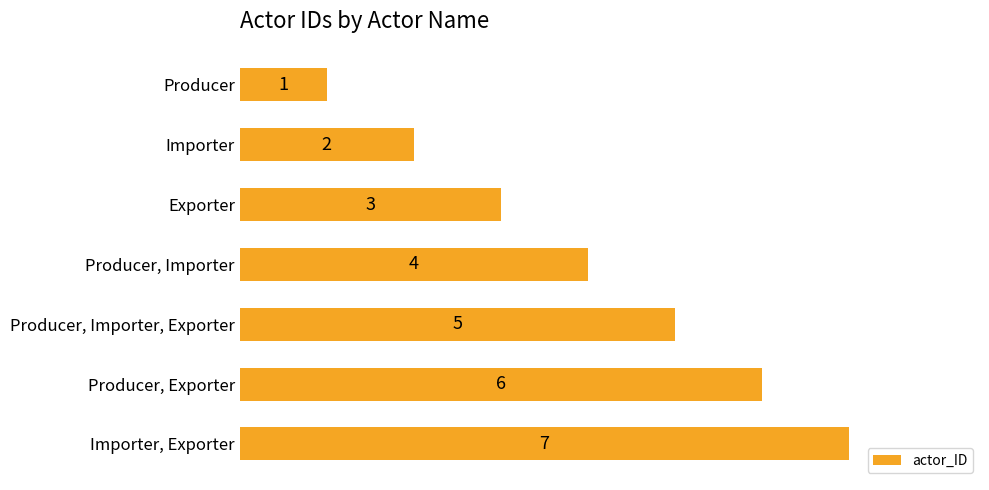

What is the average value?

4